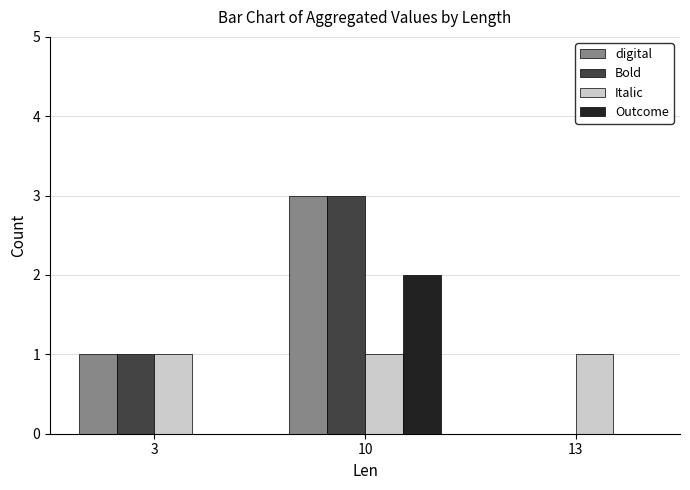

What is the maximum value shown in the chart?

3